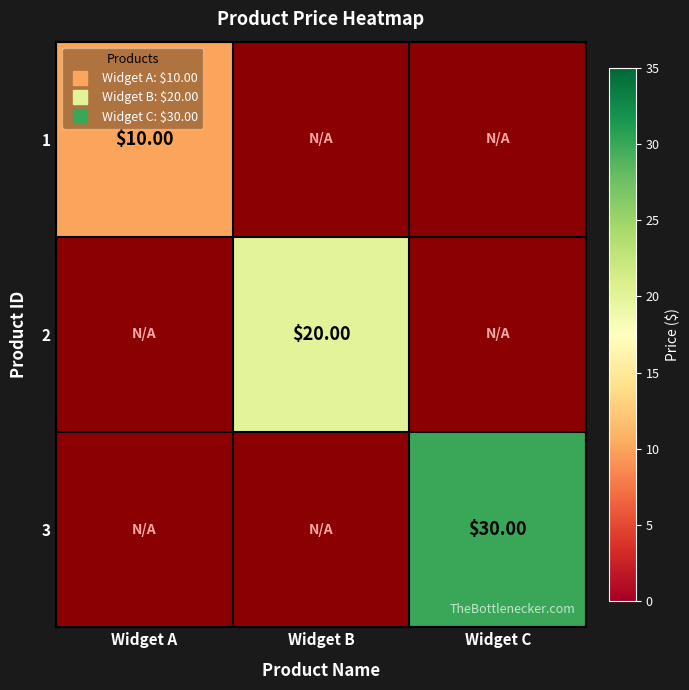

Which series has the largest range (max minus min)?

1